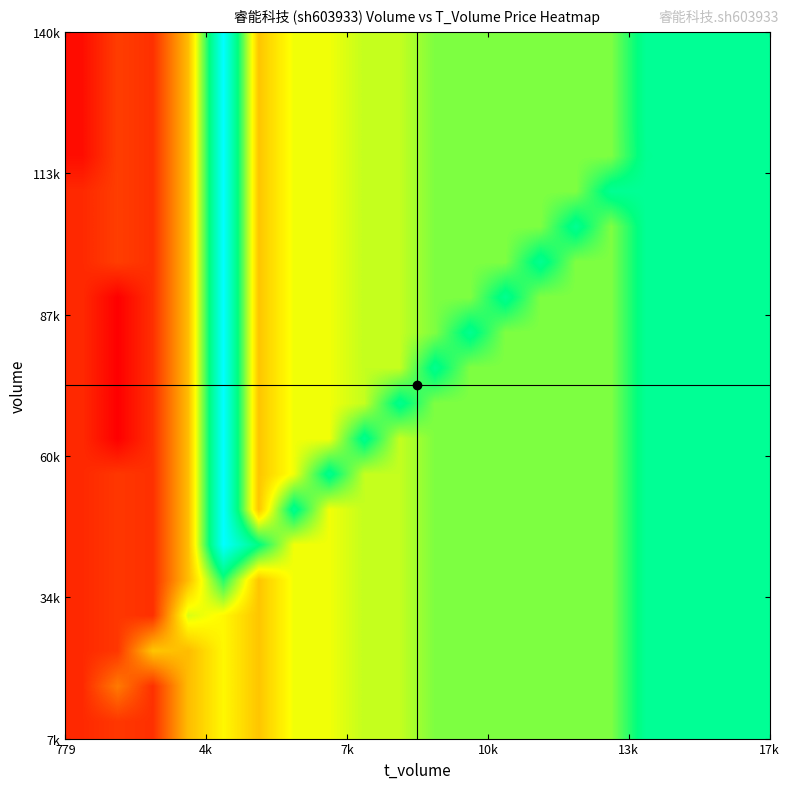

What is the maximum value shown in the chart?

12.5